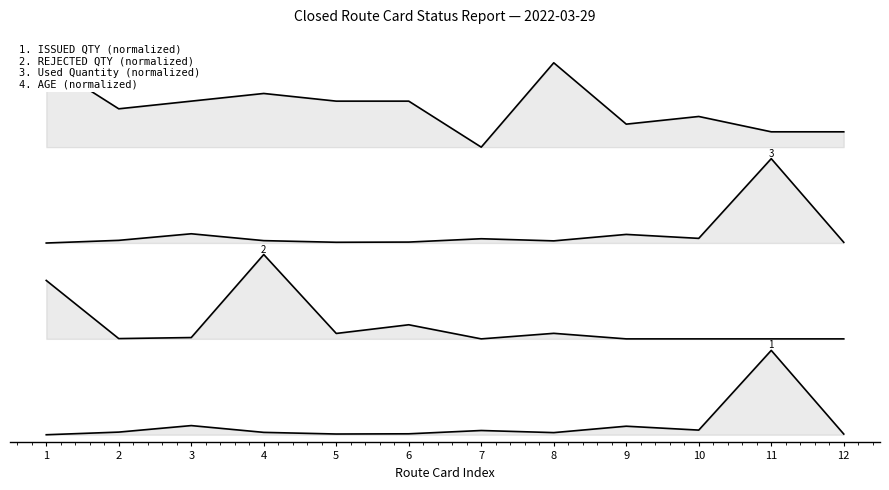

Which series changed the most between 3 and 11?

ISSUED QTY